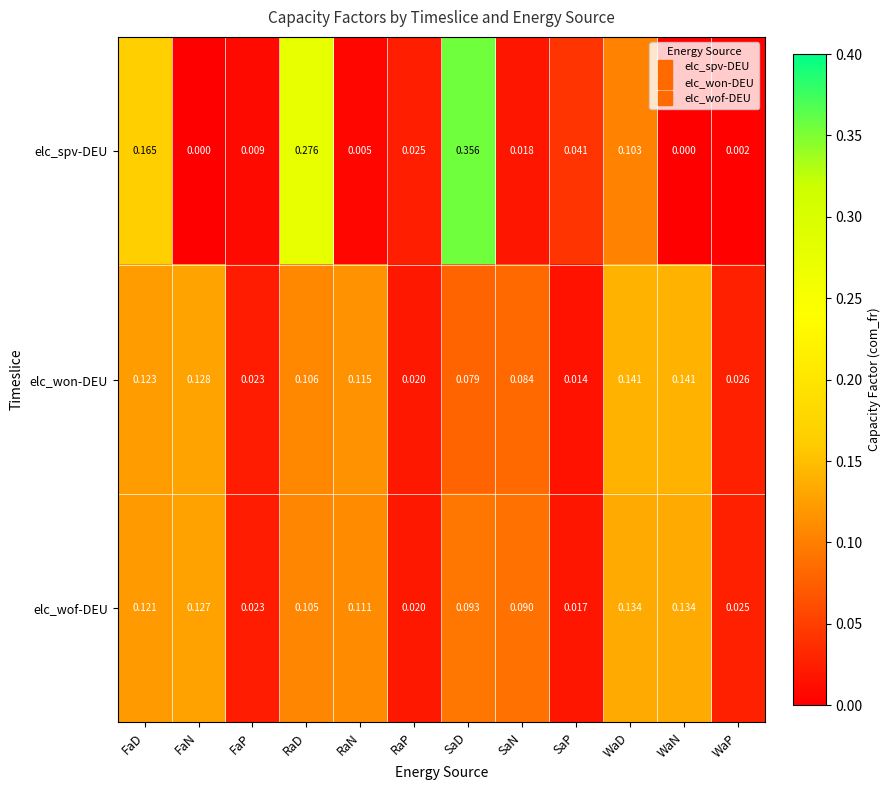

Which series changed the most between SaD and WaN?

elc_spv-DEU